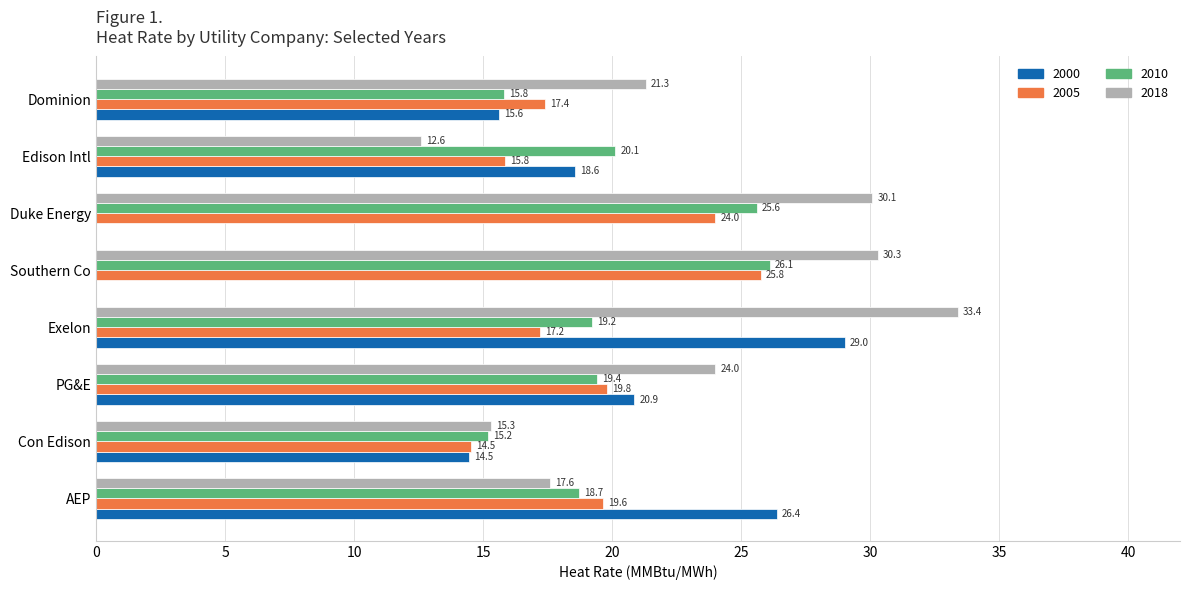

Which series changed the most between Edison Intl and Dominion?

2018